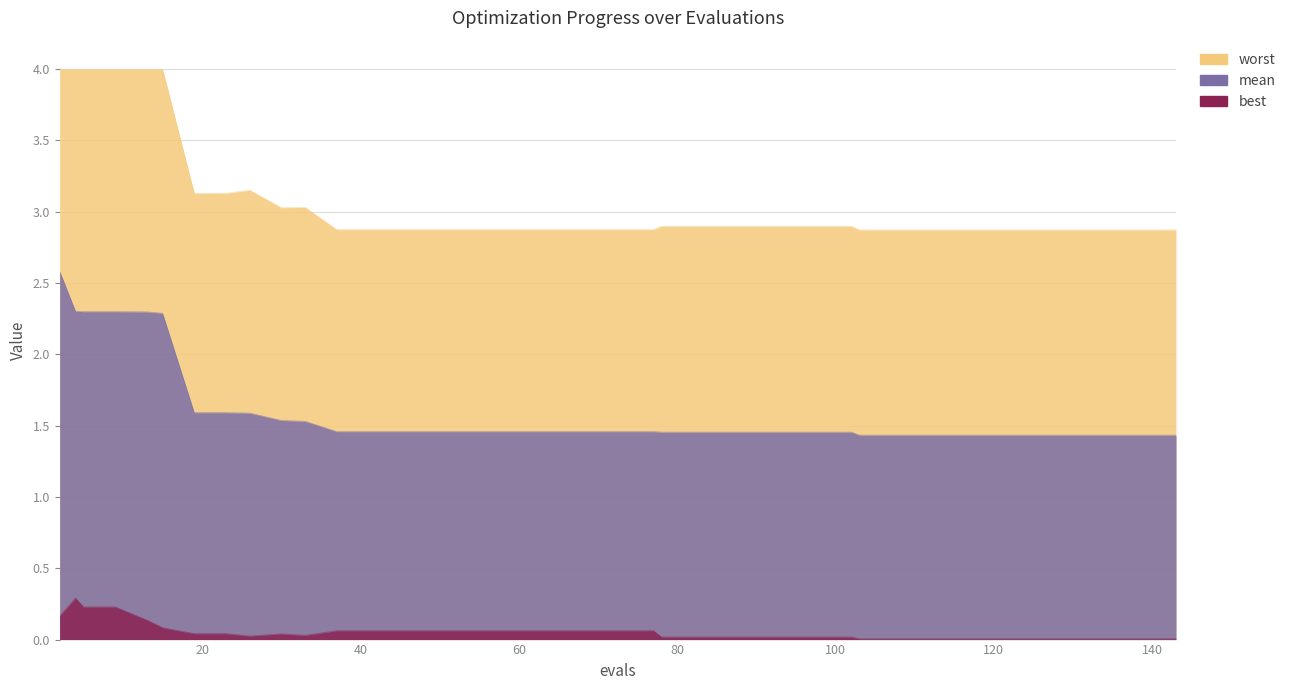

True or false: mean and best intersect in this chart.

False